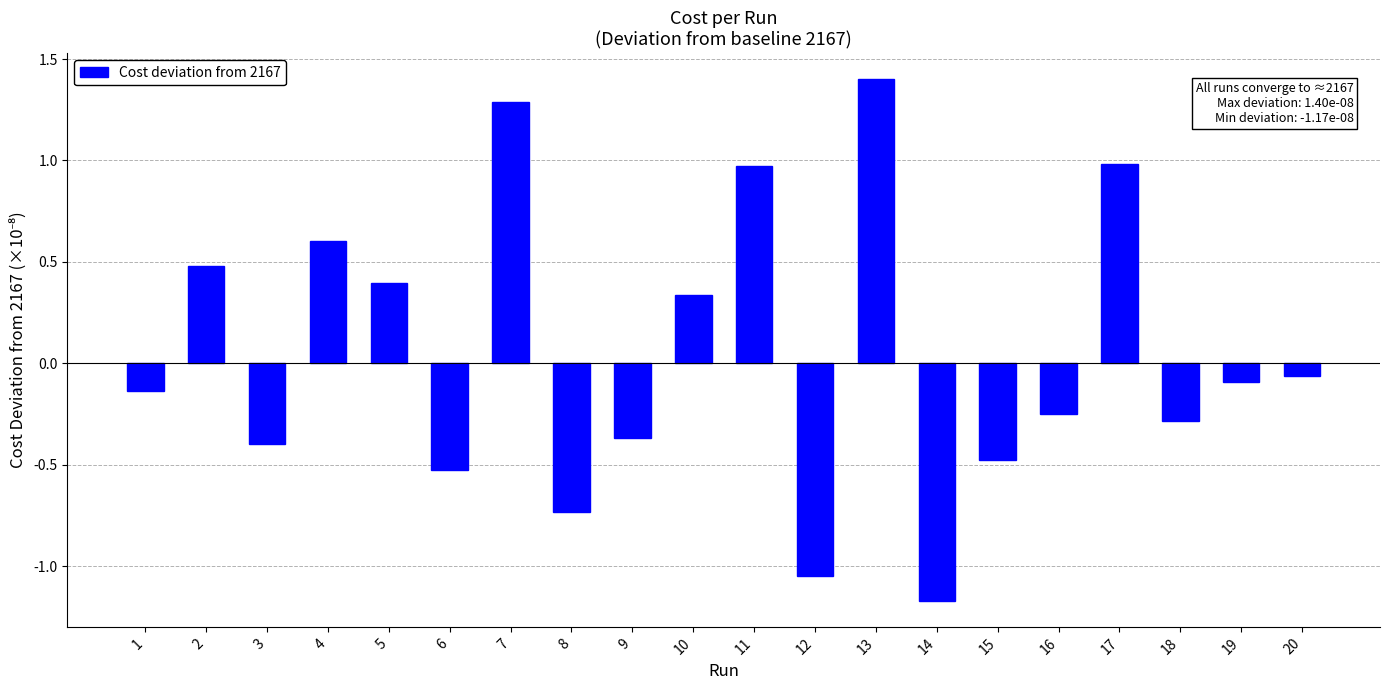

Between 12 and 9, which is larger?

9